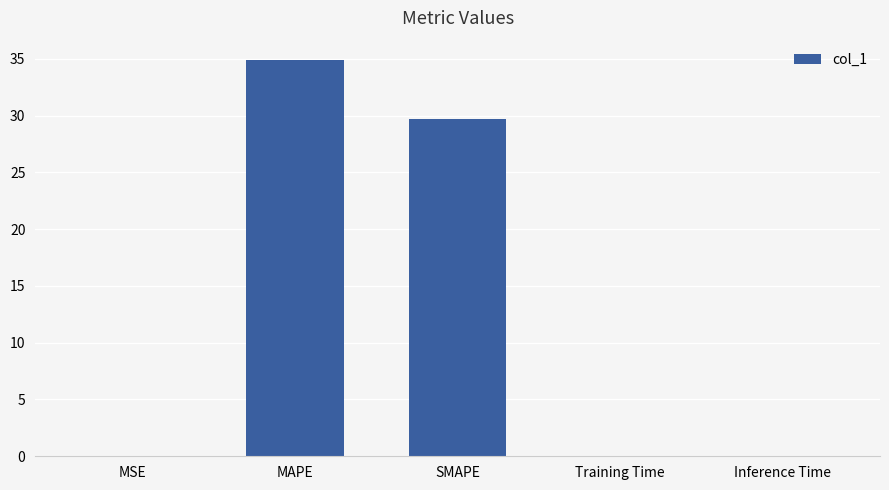

What is the maximum value shown in the chart?

34.8